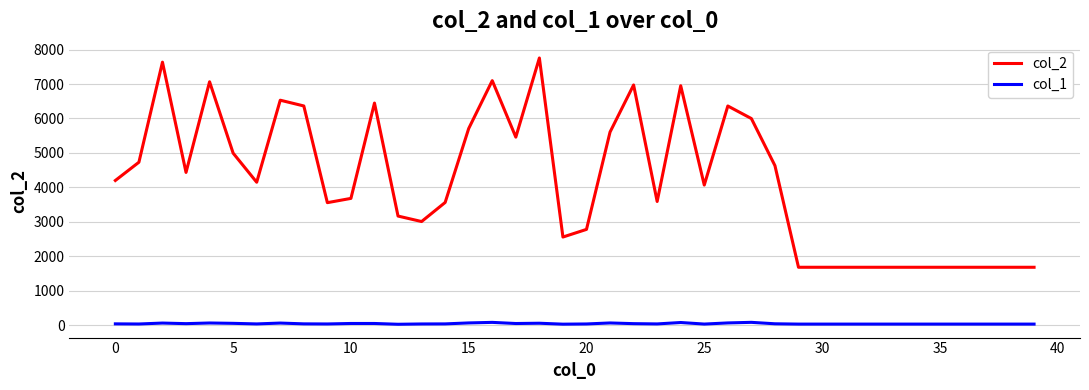

True or false: col_1 and col_2 intersect in this chart.

False